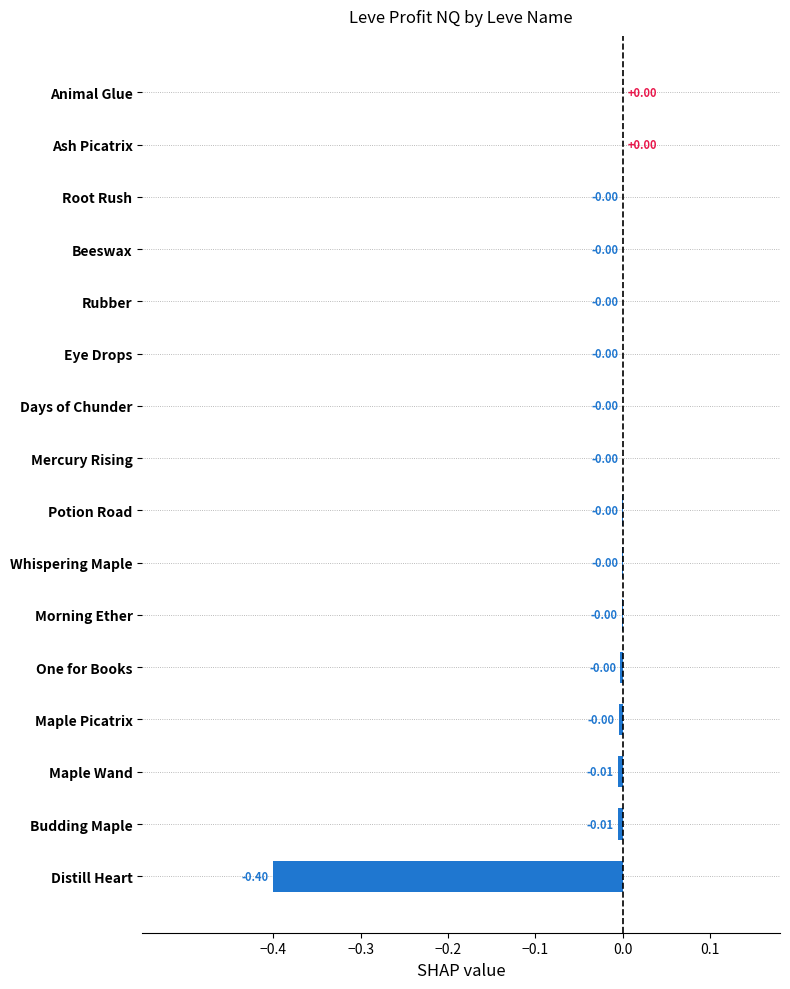

Count the number of categories in the chart.

16